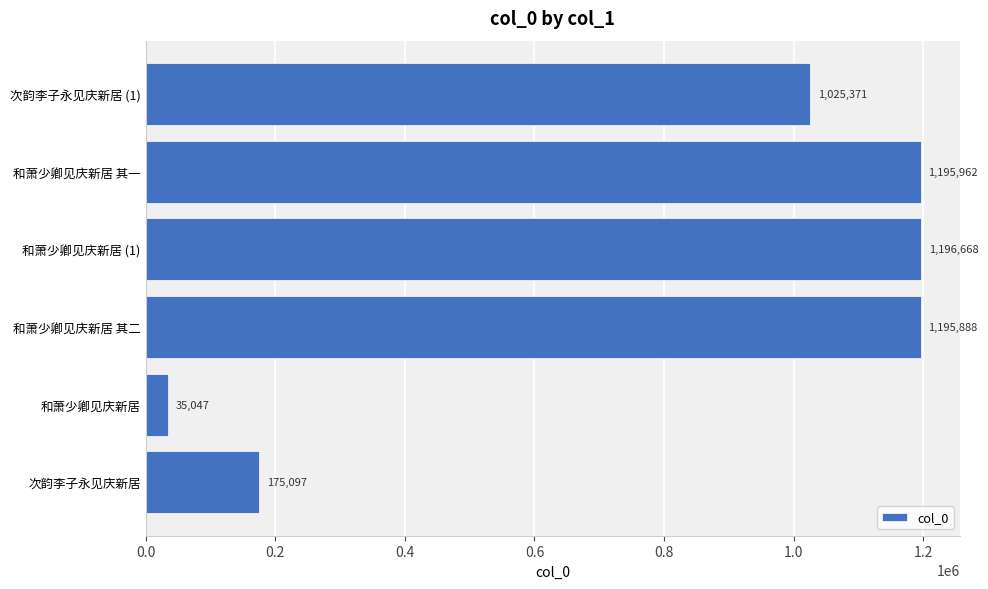

Reading bottom to top, list all the values displayed in this chart.

175097	35047	1195888	1196668	1195962	1025371